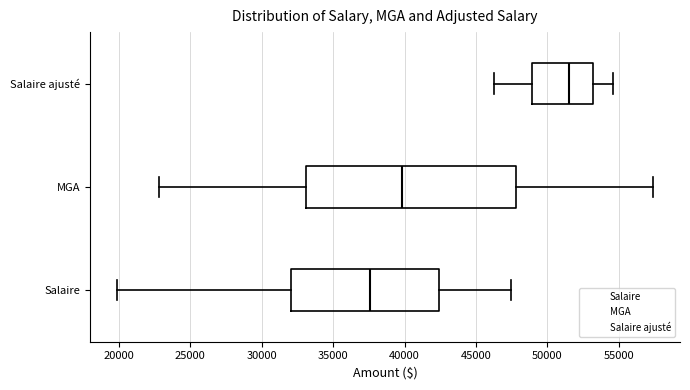

Reading bottom to top, read every box against the x-axis: the position of its median line, the range the box covers, and the ends of its whiskers. The values are not printed on the chart, so give them approximately, as read against the axis.

Salaire: median 37500, box 32000 to 42500, whiskers 20000 to 47500
MGA: median 40000, box 33000 to 48000, whiskers 23000 to 57500
Salaire ajusté: median 51500, box 49000 to 53000, whiskers 46000 to 54500